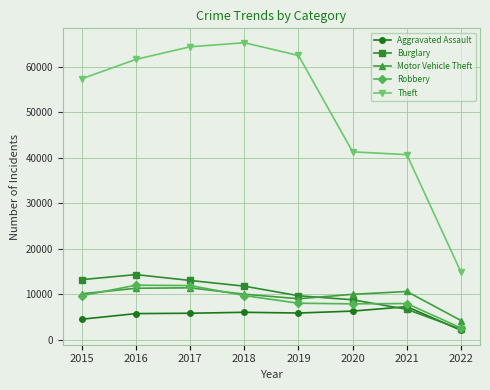

What is the value of the Burglary point at the 8th from the left?

2263